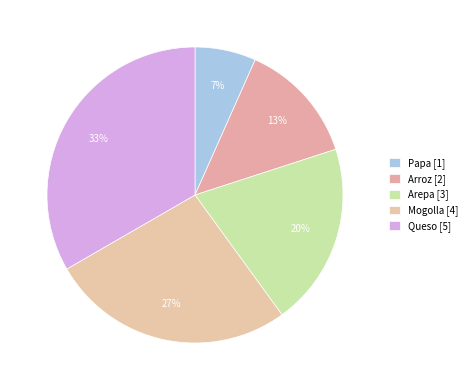

Does Papa represent more than half of the total?

No